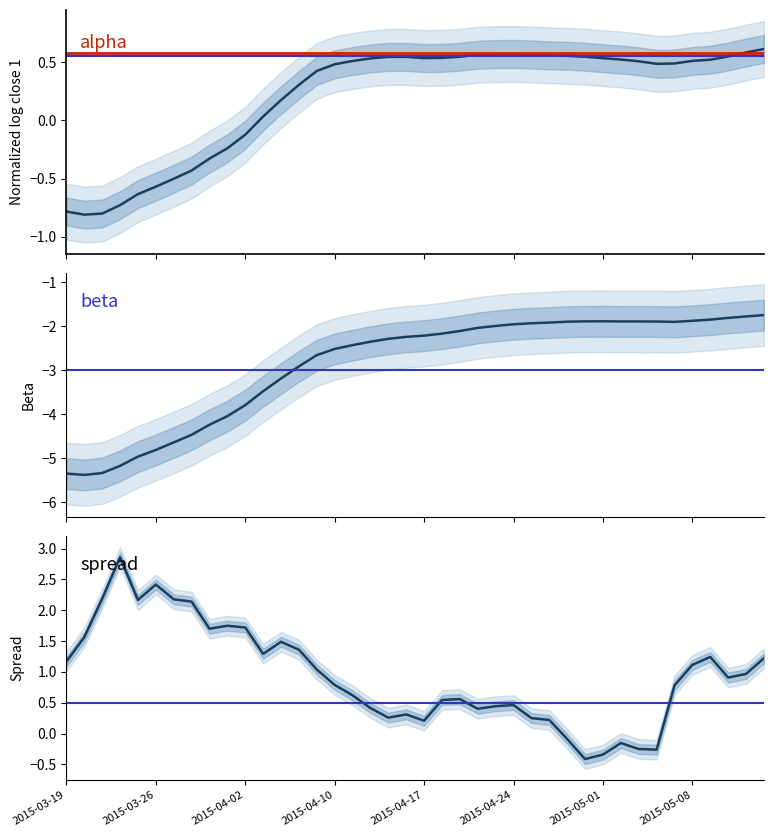

The value of alpha at 36 is 0.5. True or false?

True